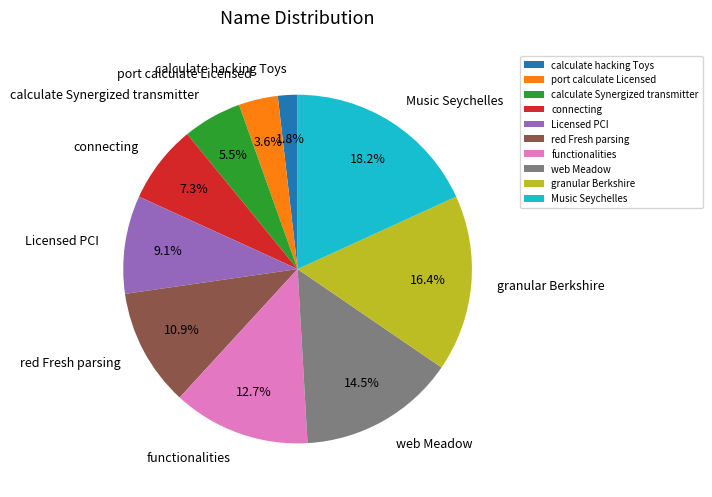

Which has a higher value, calculate hacking Toys or web Meadow?

web Meadow